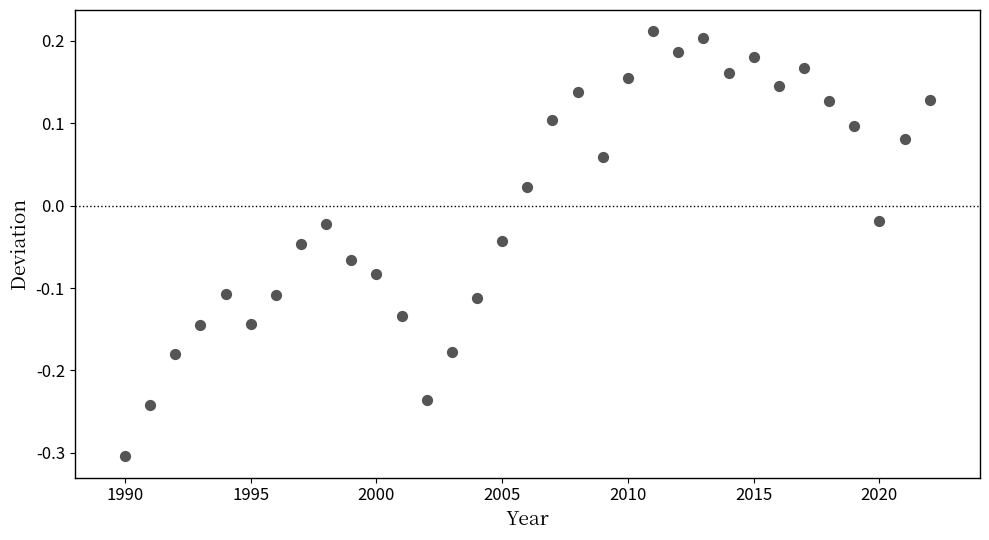

What is the range of X values (max minus min)?

32.0